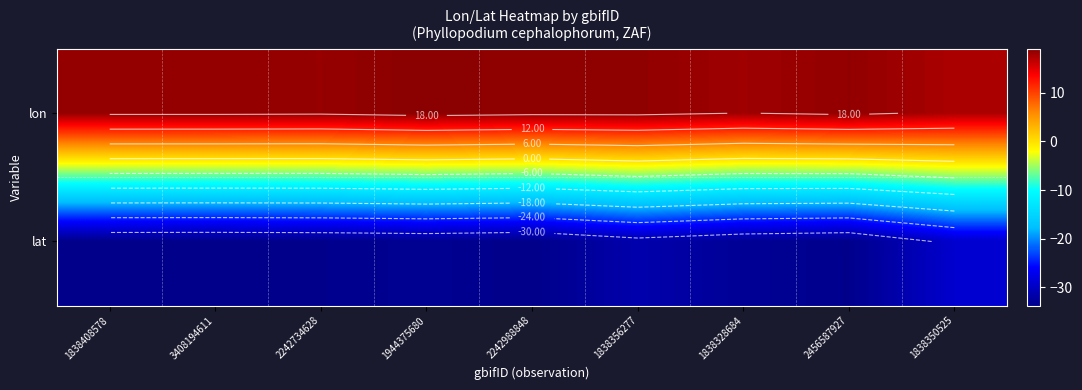

Rank the series at 1944375680 from highest to lowest value.

lon, lat